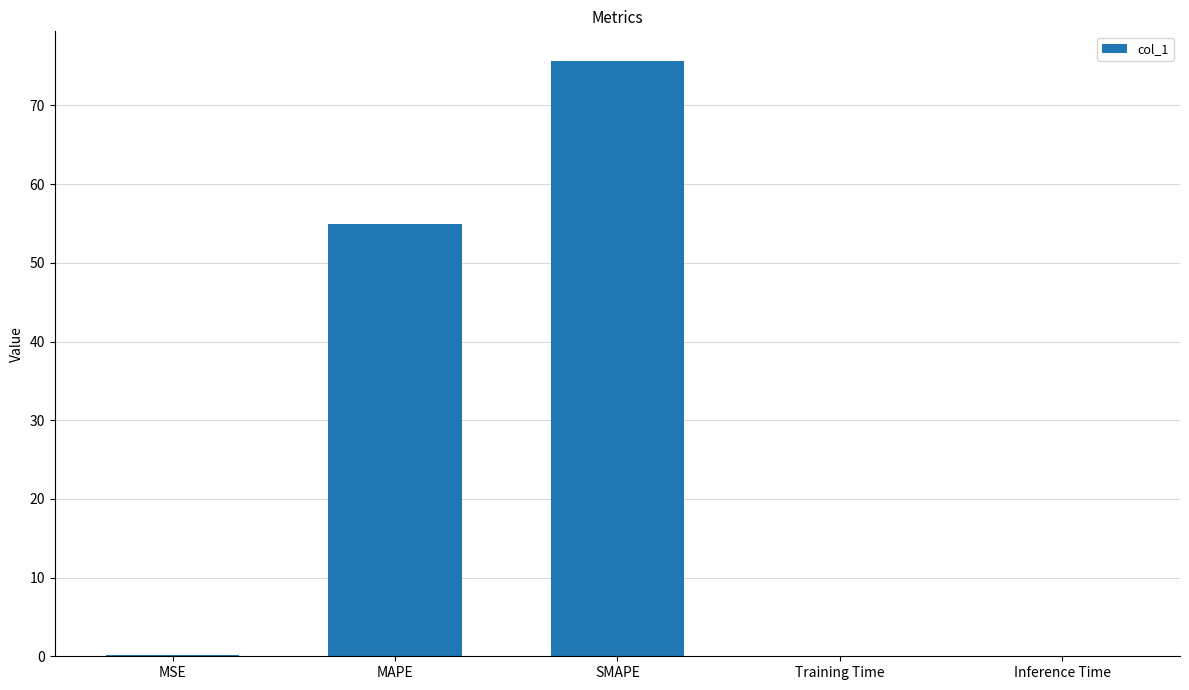

True or false: the data shows 38.1 at SMAPE.

False